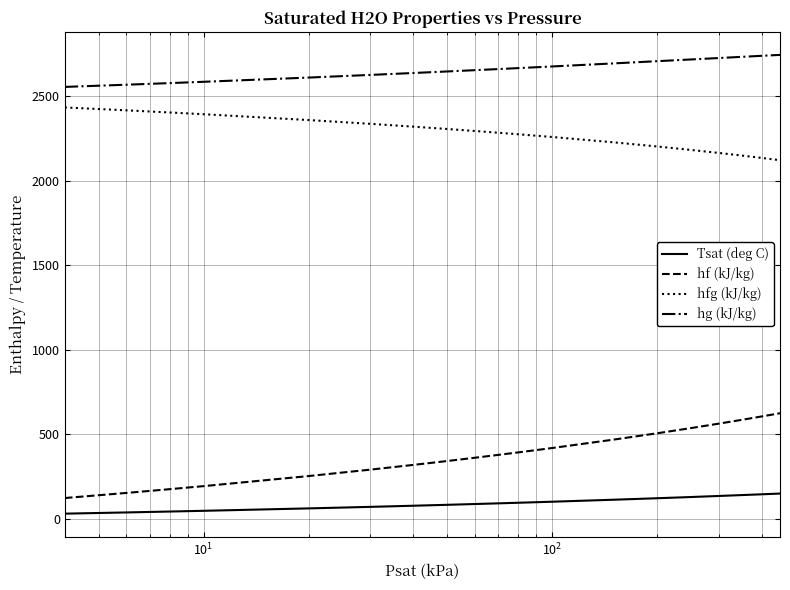

What is the difference between the maximum and minimum values in the hg (kJ/kg) series?

189.5